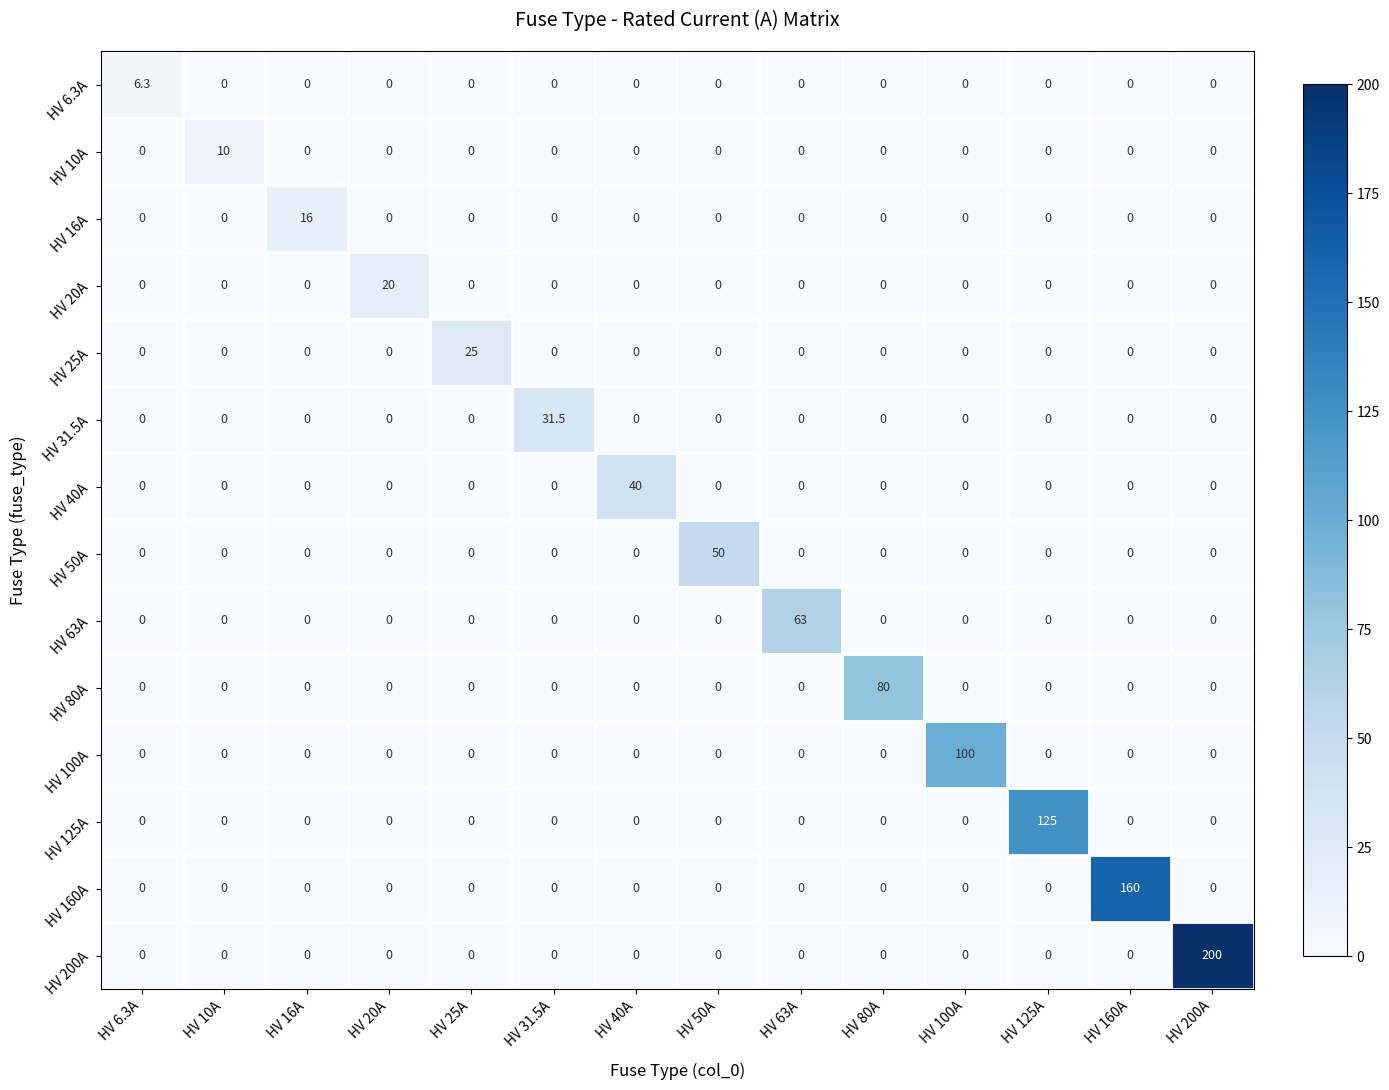

The value of HV 10A at HV 16A is 0.0. True or false?

True